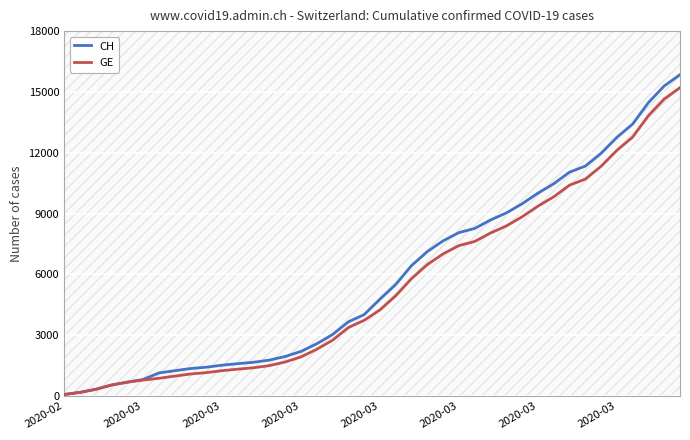

True or false: GE and CH intersect in this chart.

False